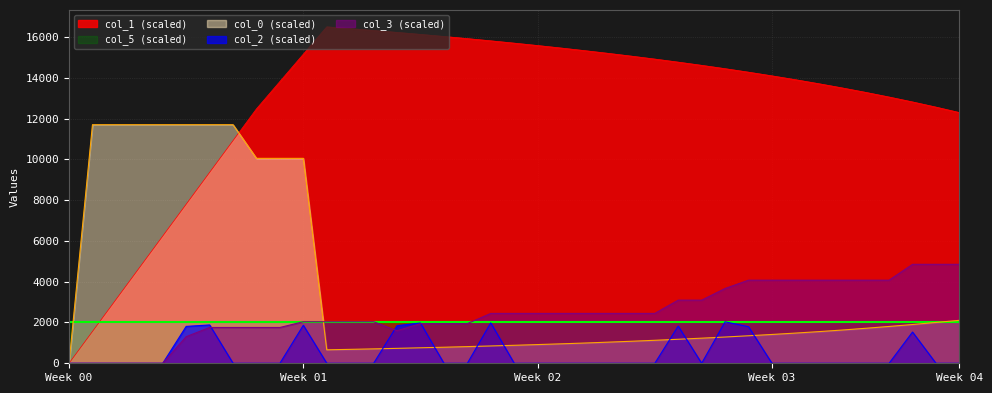

At which category is the sum across all series the highest?

Week 01